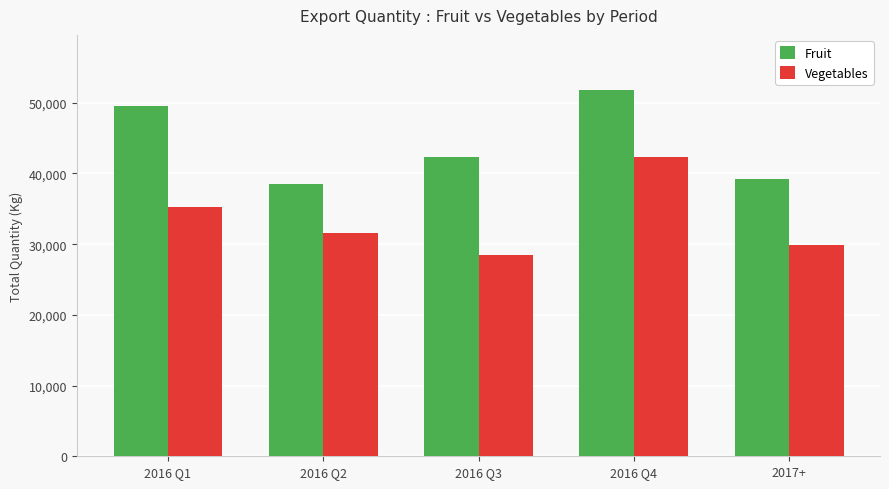

How many bars are there in each group?

2